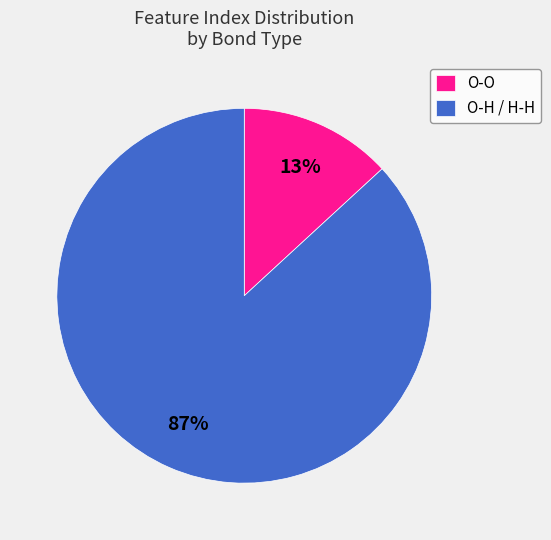

Which has a higher value, O-H / H-H or O-O?

O-H / H-H